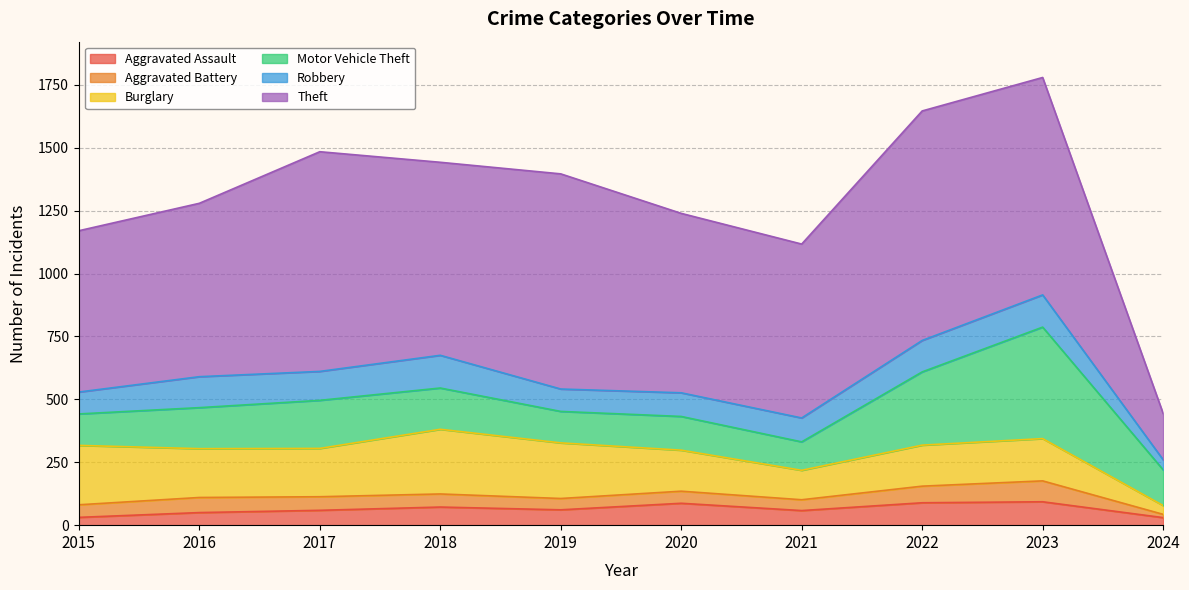

True or false: Aggravated Assault has a value of 41 at 2024.

False